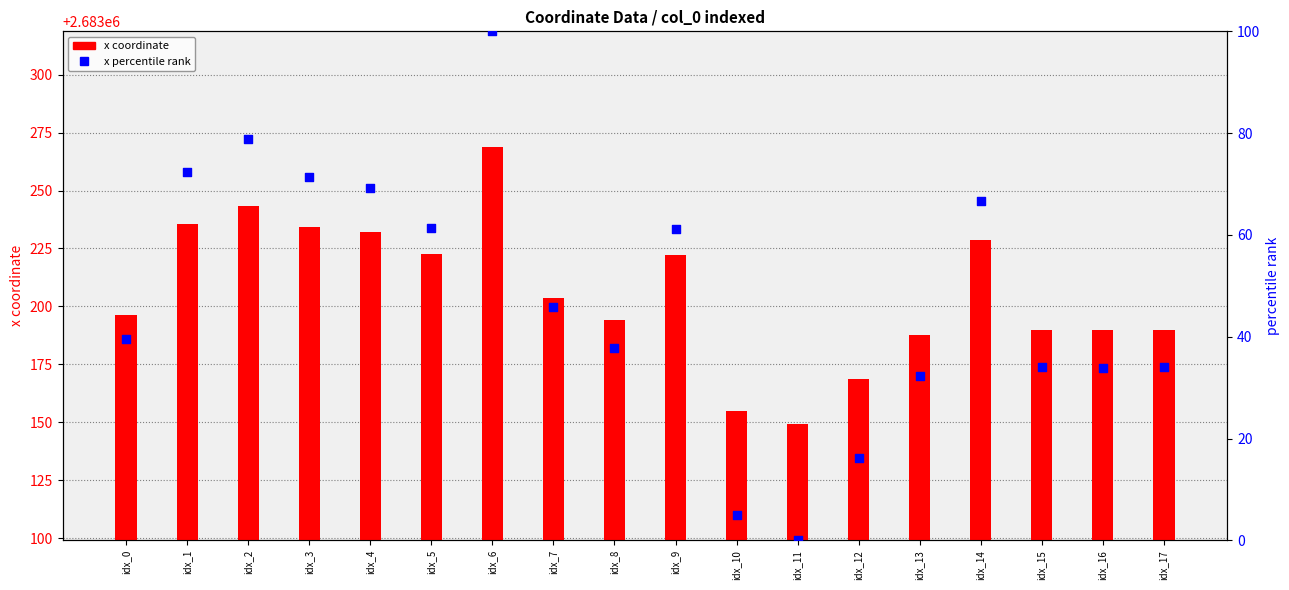

What is the total value across all series at idx_3?

2683305.6